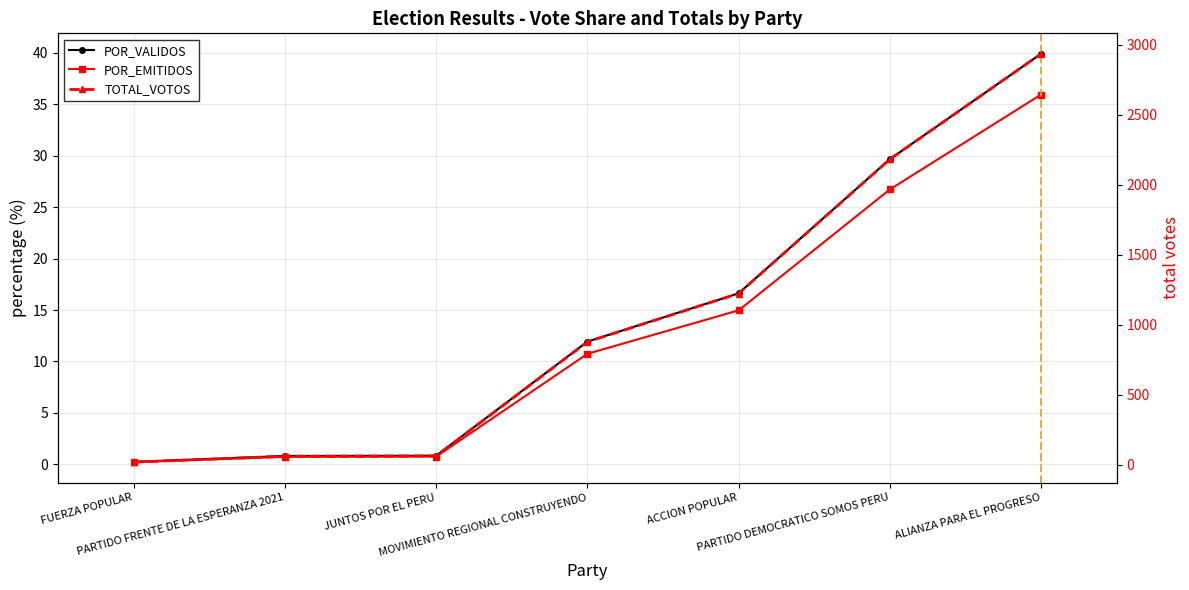

The TOTAL_VOTOS series shows 62.0 at JUNTOS POR EL PERU. True or false?

True